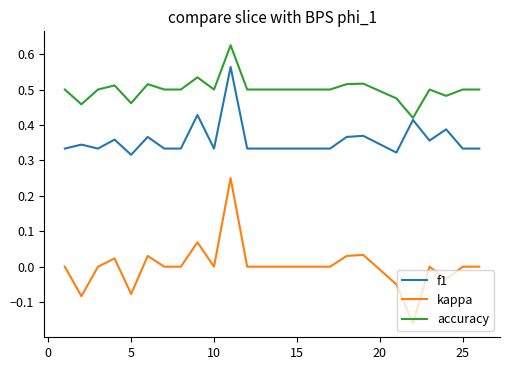

True or false: accuracy has more than 1 points higher than both neighbors.

True